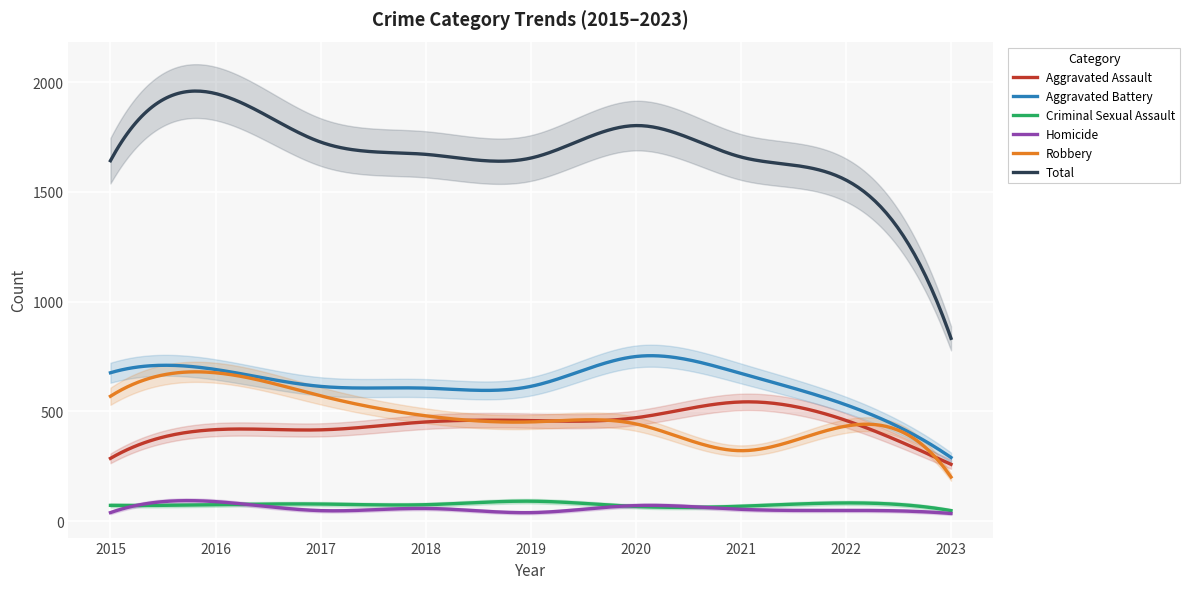

What is the average value of the Robbery series?

480.2